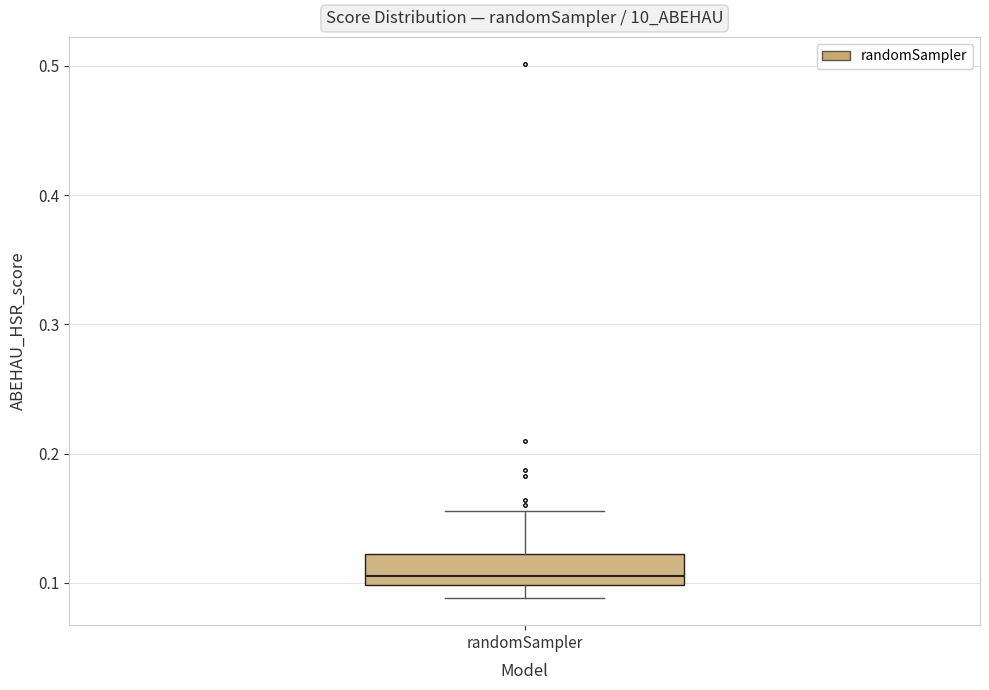

Read this box plot against the y-axis: the position of the median line, the range covered by the box, and the ends of both whiskers. The values are not printed on the chart, so give them approximately, as read against the axis.

median 0.10 (just above the box's lower edge), box 0.10 to 0.12, whiskers 0.09 to 0.16